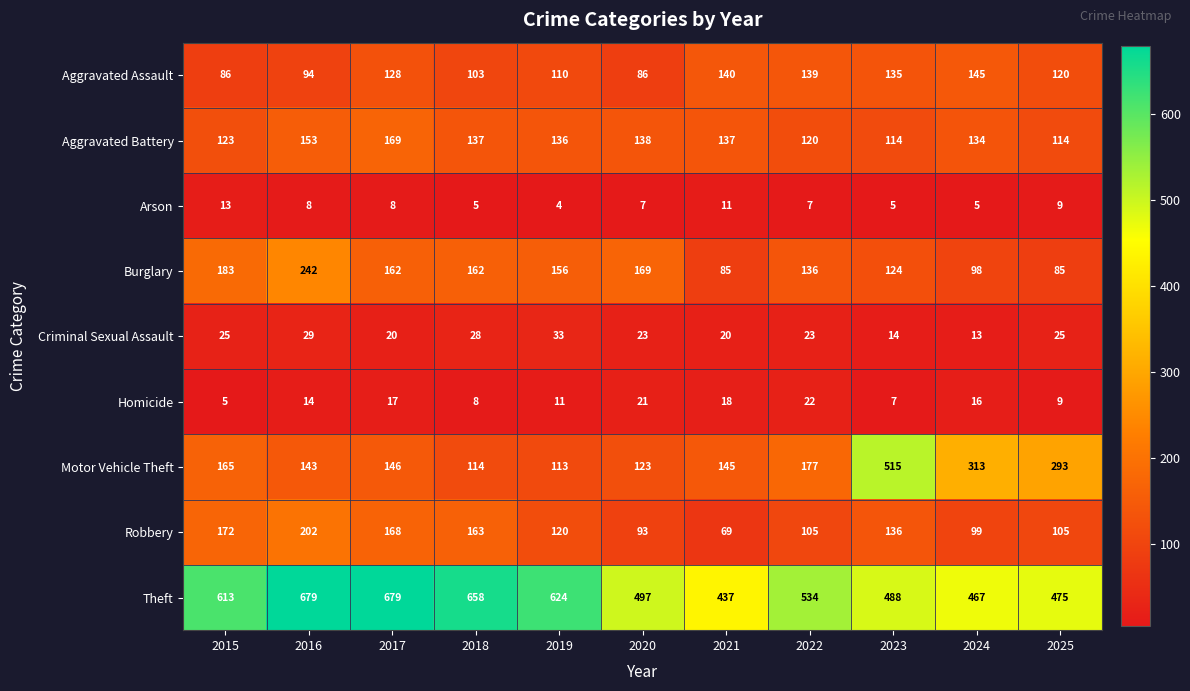

What is the difference between the Motor Vehicle Theft values at 2015 and 2016?

22